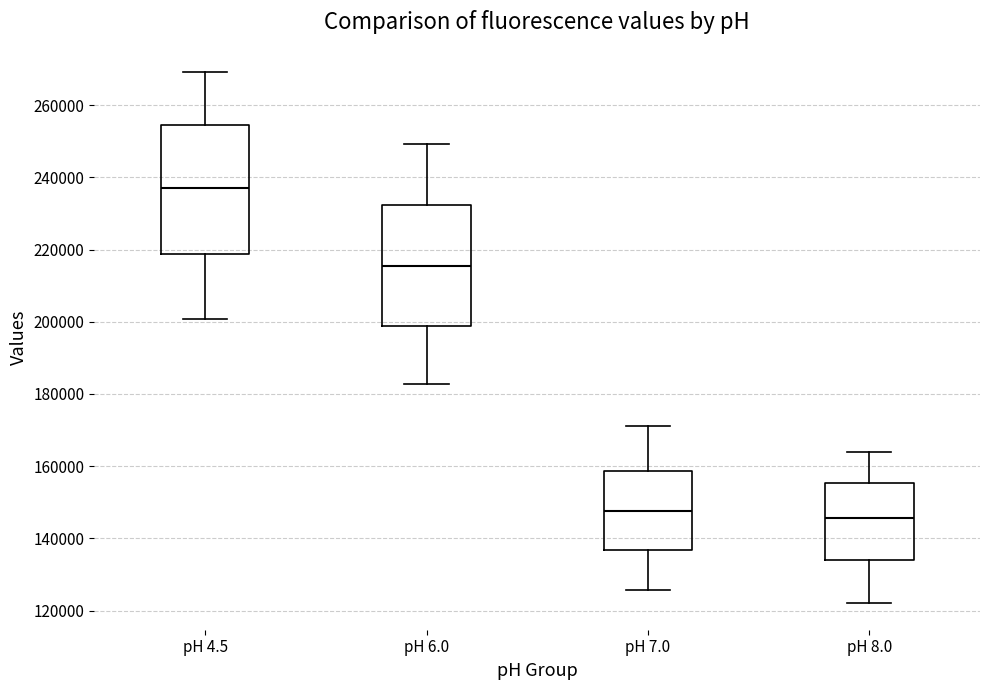

Which box is the tallest, from its lower edge to its upper edge?

pH 4.5